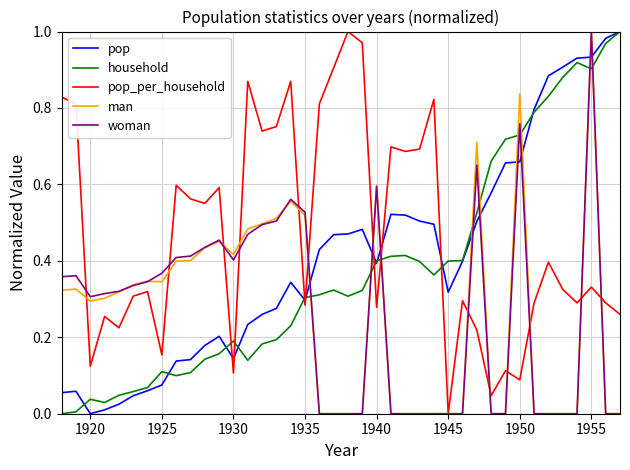

Which series has the largest total across all categories?

pop_per_household